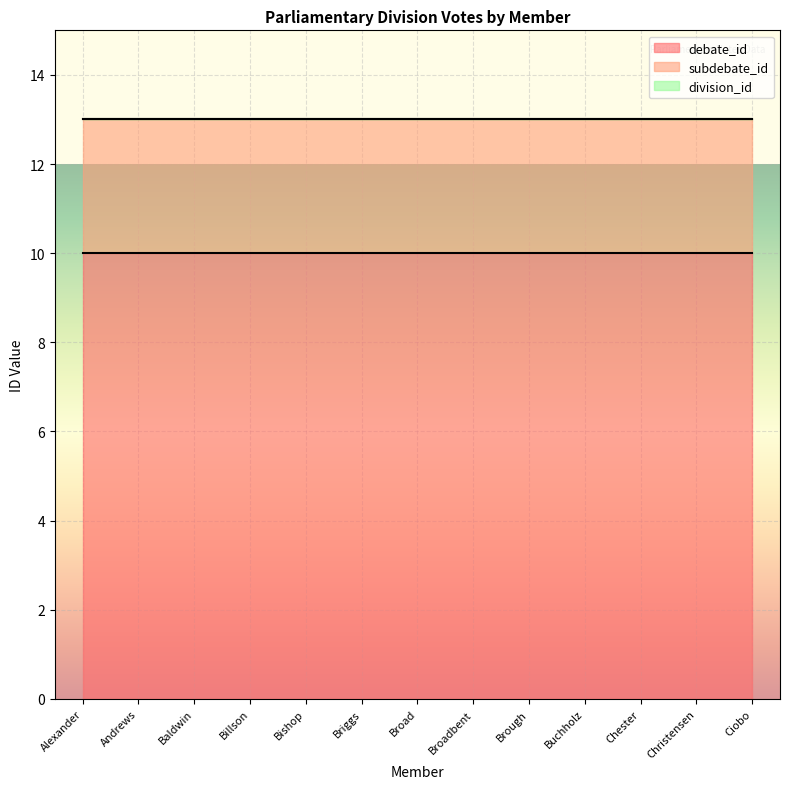

Is the value of division_id at Briggs greater than the value of debate_id at Andrews?

No